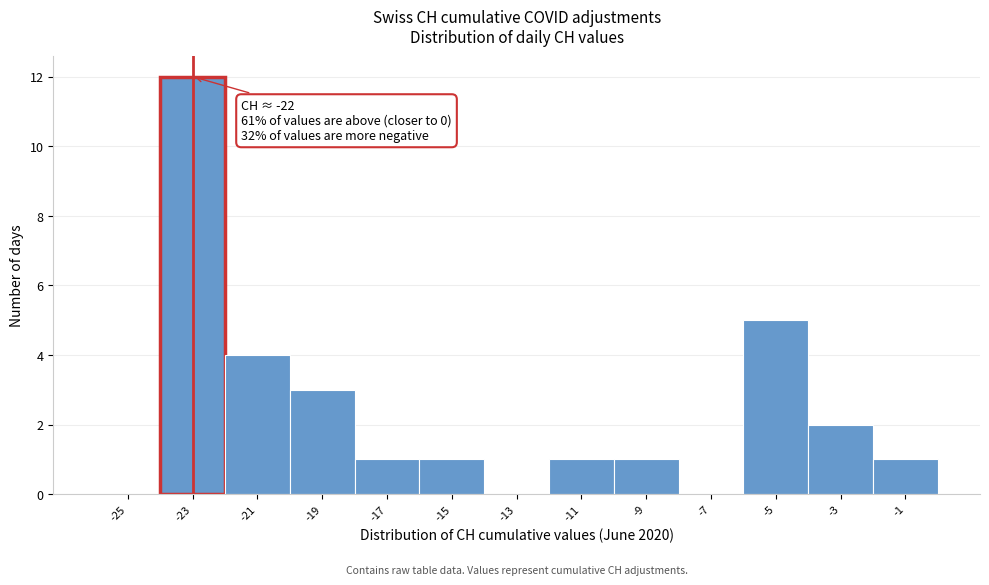

Reading left to right, extract all data points from this chart.

-25=0	-23=12	-21=4	-19=3	-17=1	-15=1	-13=0	-11=1	-9=1	-7=0	-5=5	-3=2	-1=1